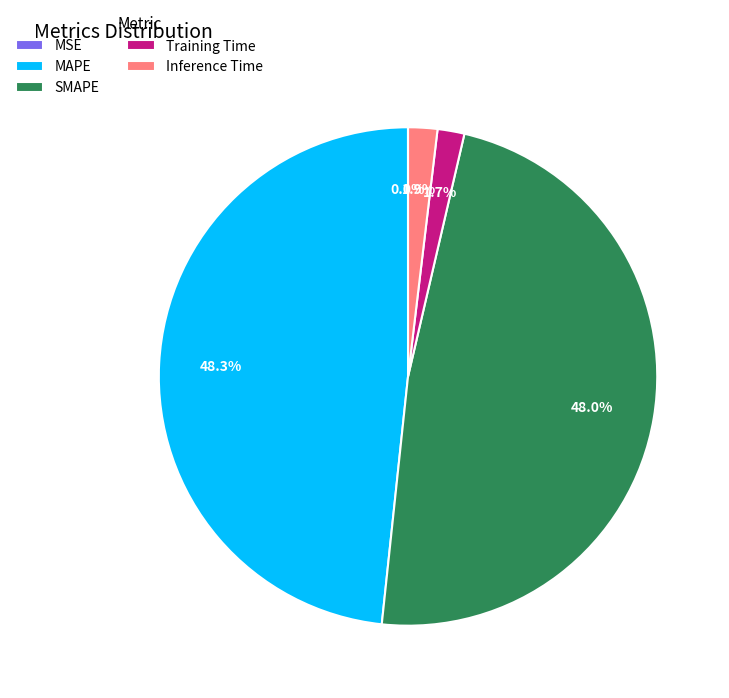

Which has a higher value, SMAPE or Training Time?

SMAPE